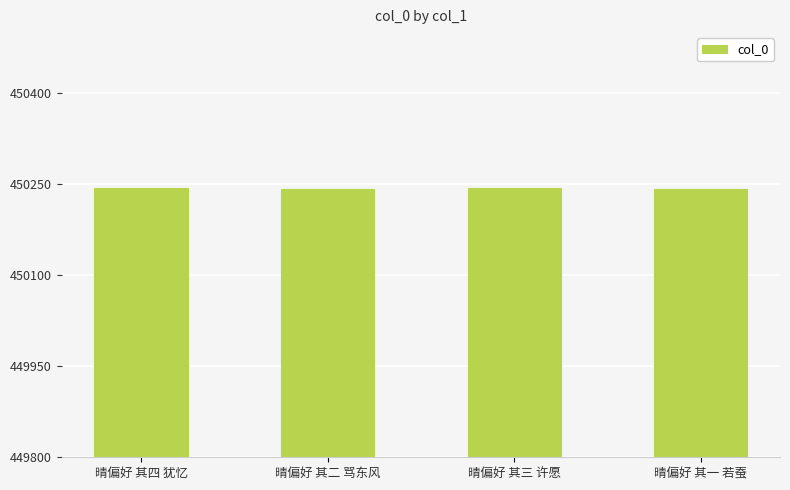

What is the maximum value shown in the chart?

450244